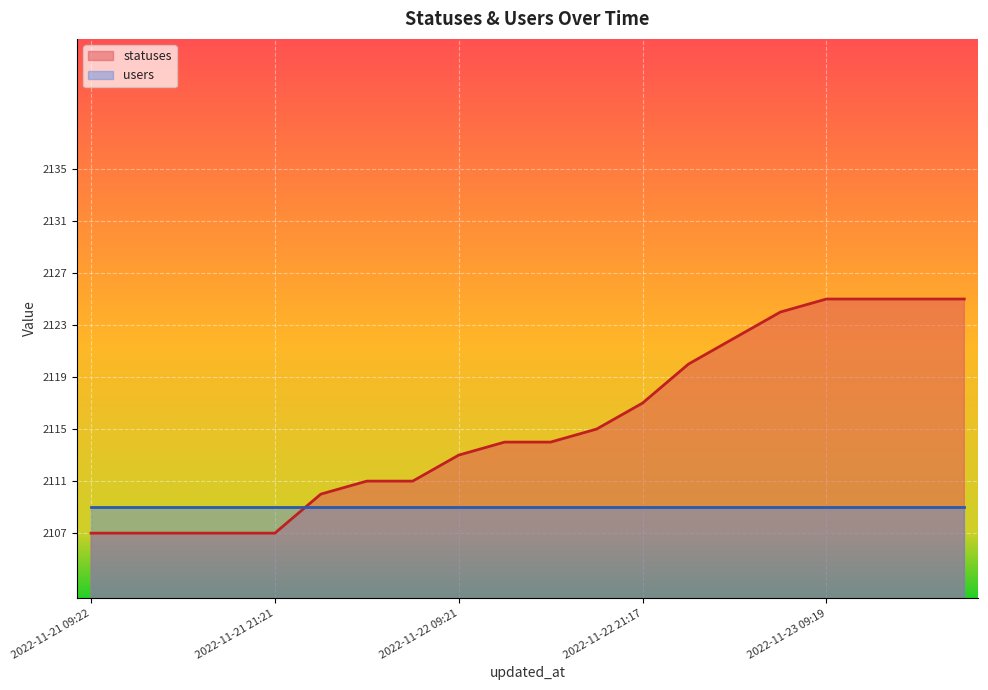

Where is the data nearest to the value 2116?

2022-11-22 18:26